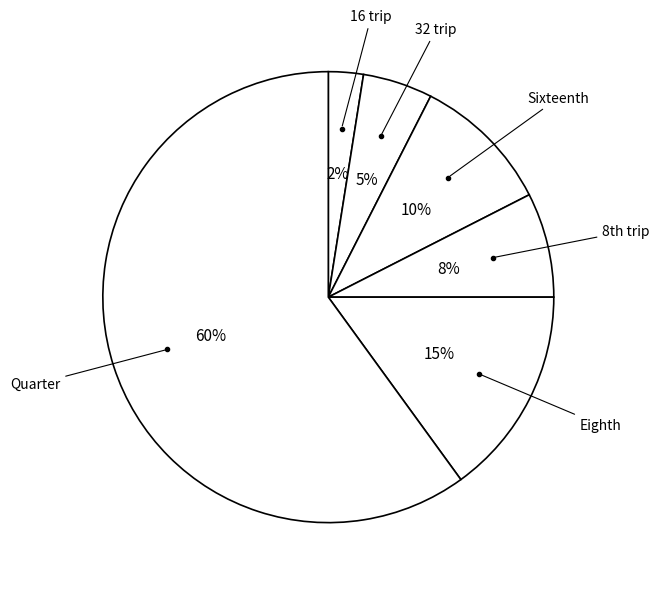

How many slices are in this pie chart?

6